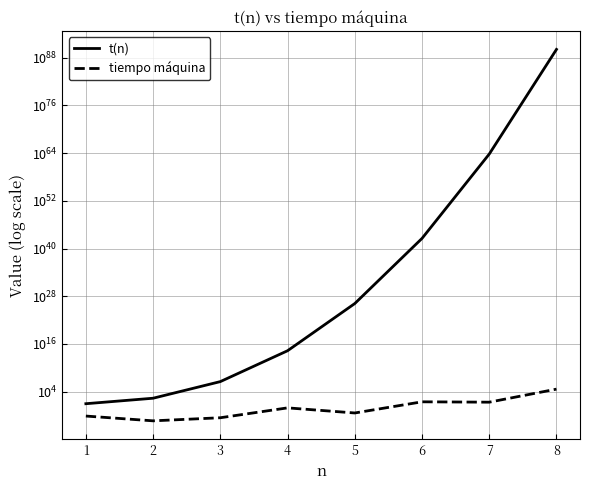

What is the spread (max minus min) of values at 3?

3480530.5